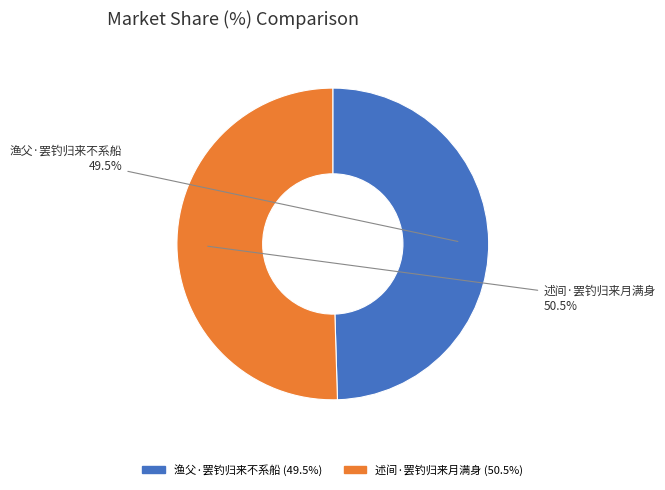

Which has a higher value, 渔父·罢钓归来不系船 or 述间·罢钓归来月满身?

述间·罢钓归来月满身